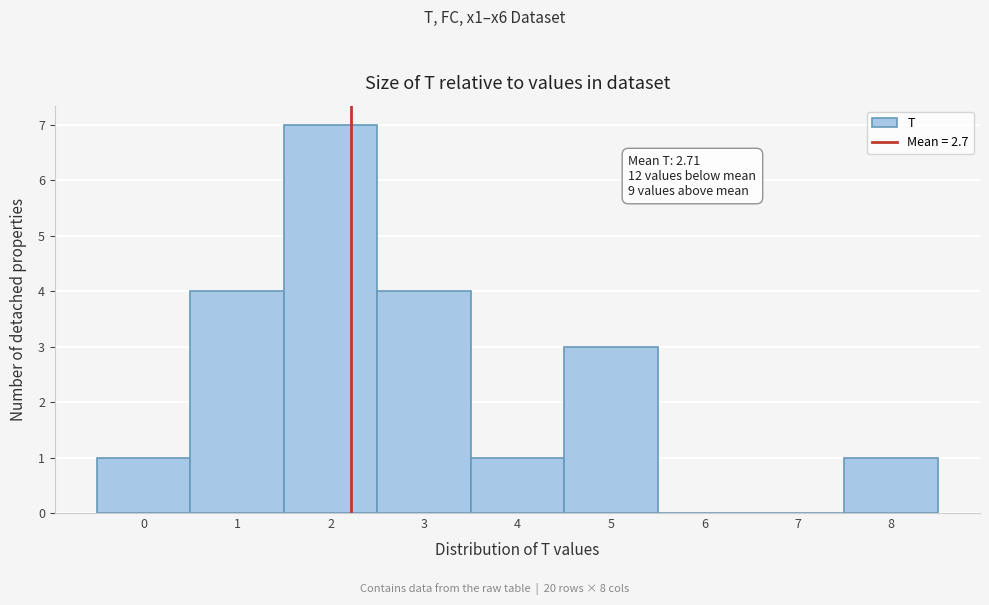

Reading right to left, list all the values displayed in this chart.

8=1	7=0	6=0	5=3	4=1	3=4	2=7	1=4	0=1